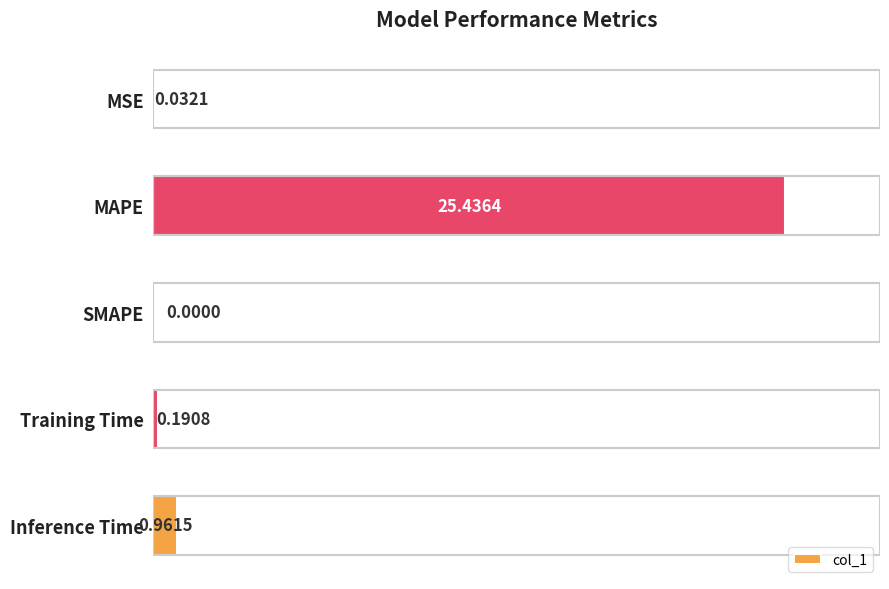

Where is the data nearest to the value 12?

Inference Time